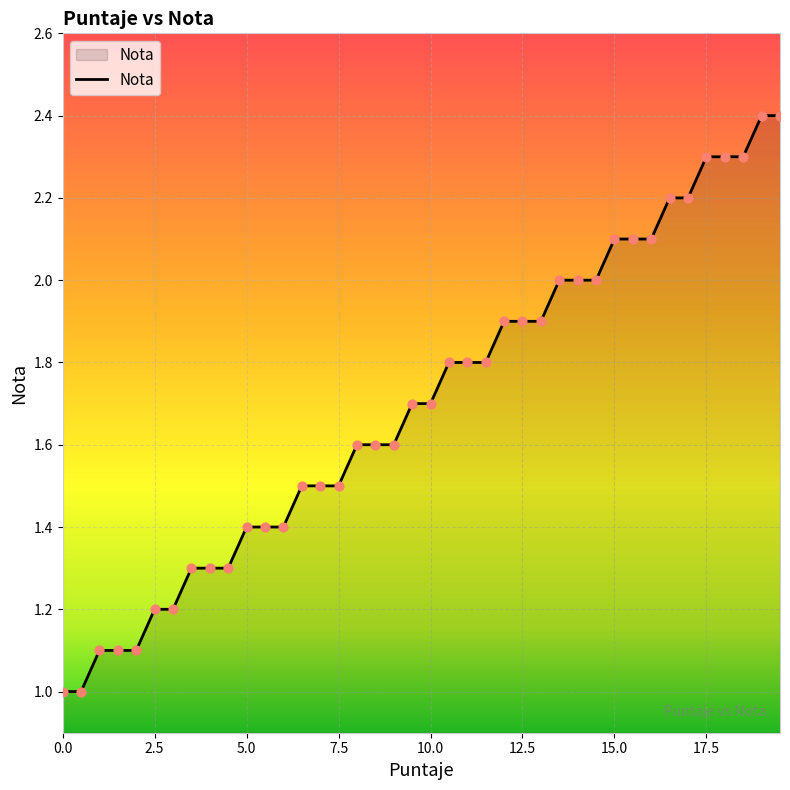

What is the difference between the maximum and minimum values?

1.4